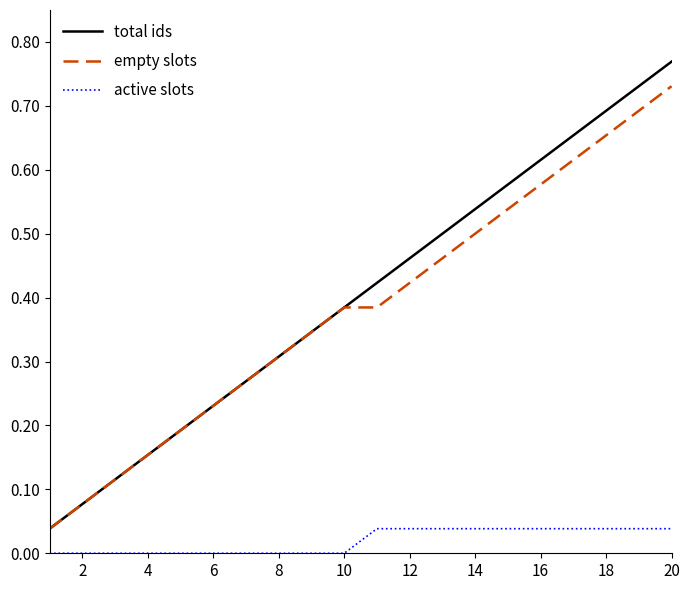

True or false: active slots and empty slots intersect in this chart.

False